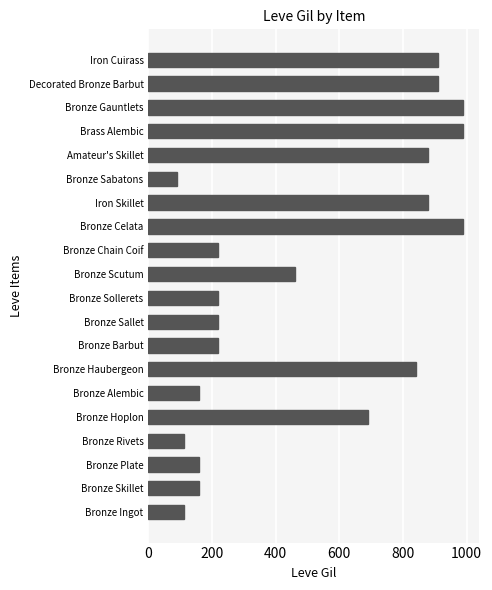

Which label corresponds to the smallest value in the chart?

Bronze Sabatons